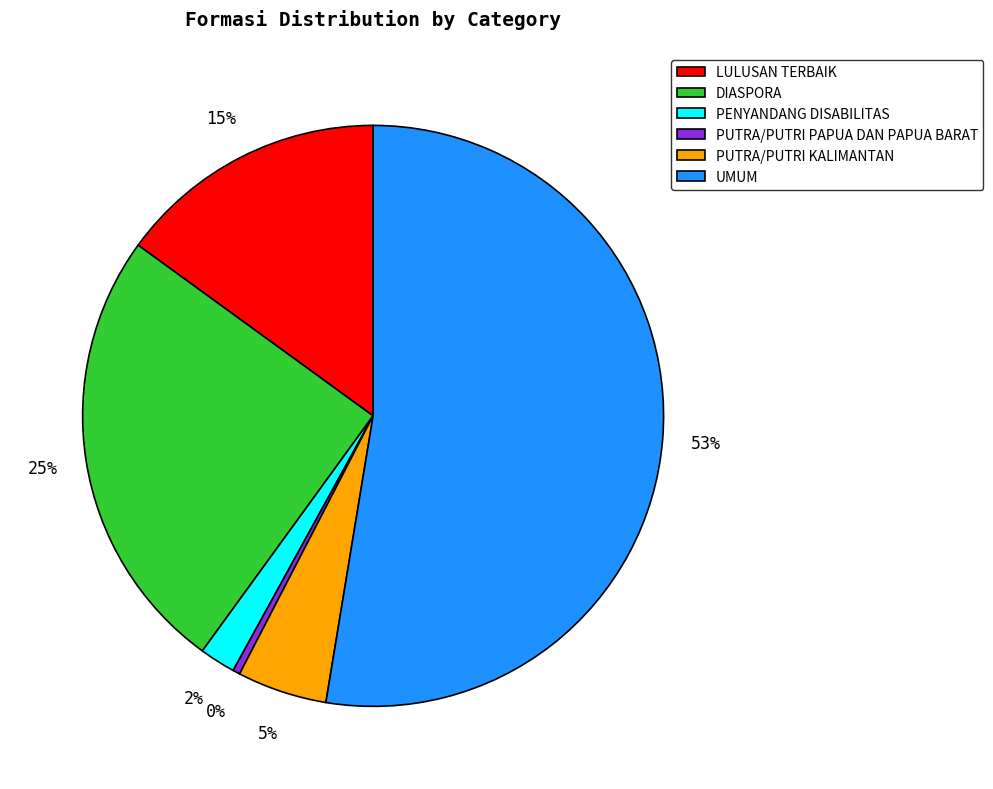

To the nearest percent, what is the average slice percentage?

17%